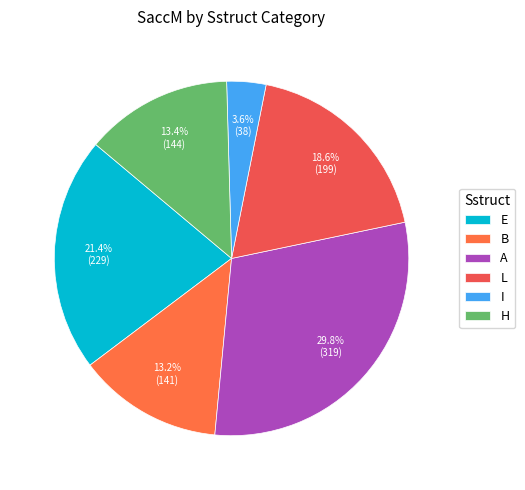

Does A represent more than half of the total?

No